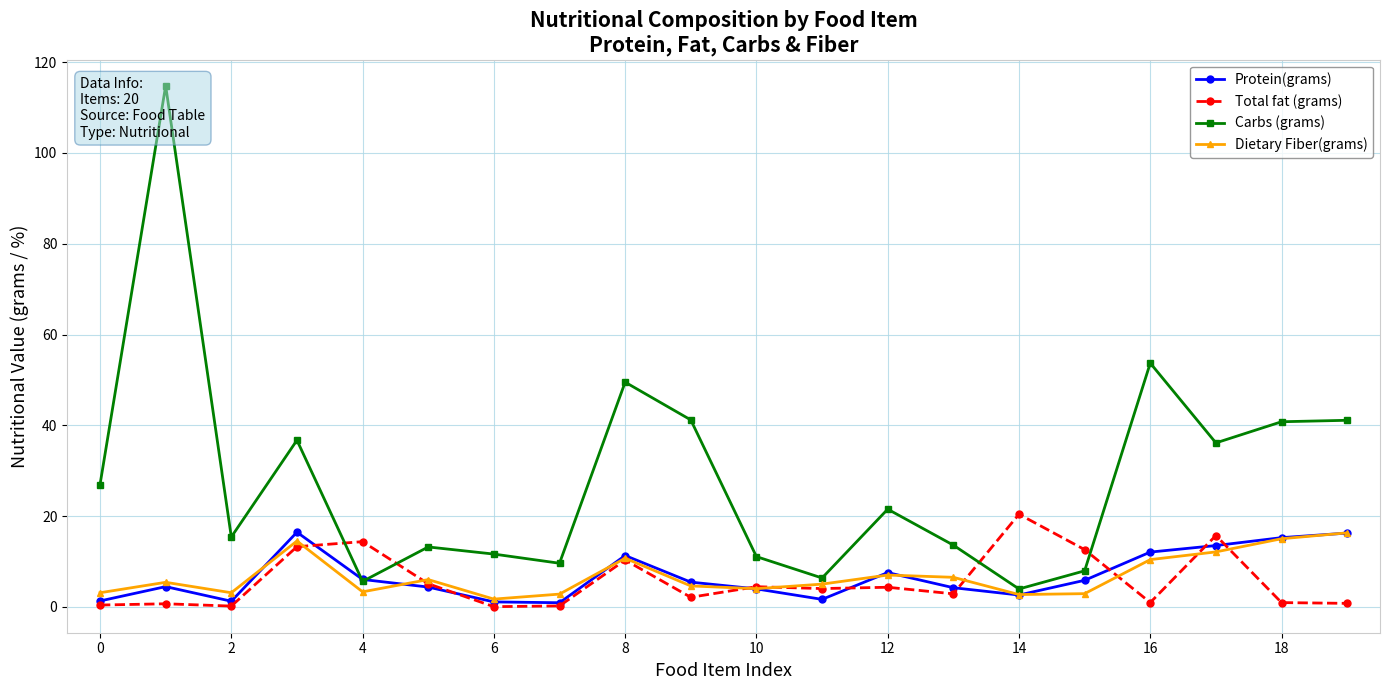

List the series in order of their peak value, highest first.

Carbs (grams), Total fat (grams), Protein(grams), Dietary Fiber(grams)